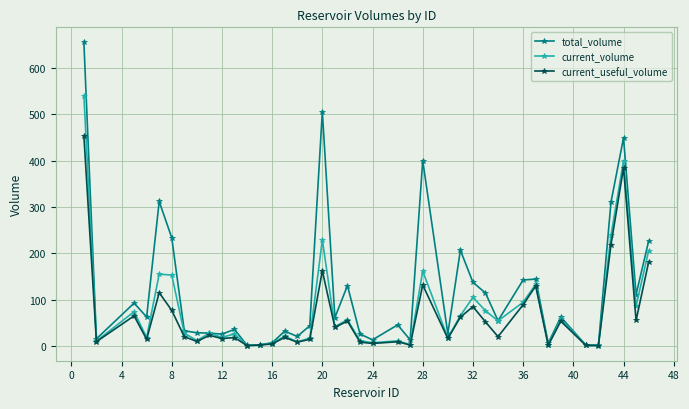

Which series has the largest total across all categories?

total_volume